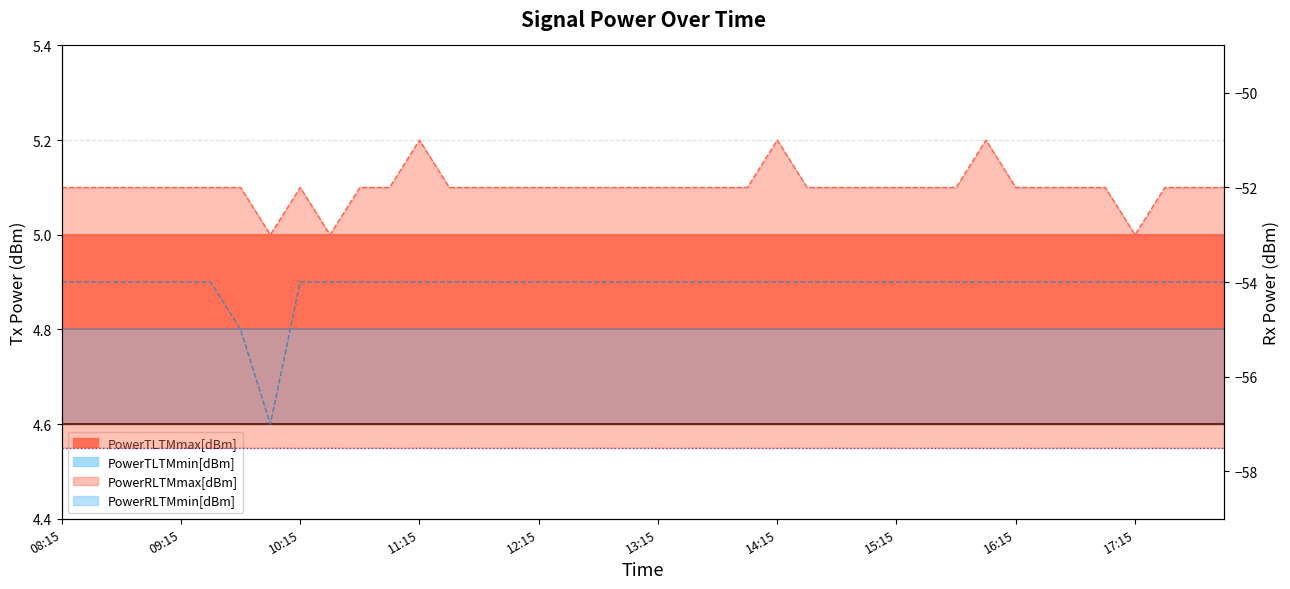

True or false: PowerRLTMmax[dBm] and PowerRLTMmin[dBm] intersect in this chart.

False